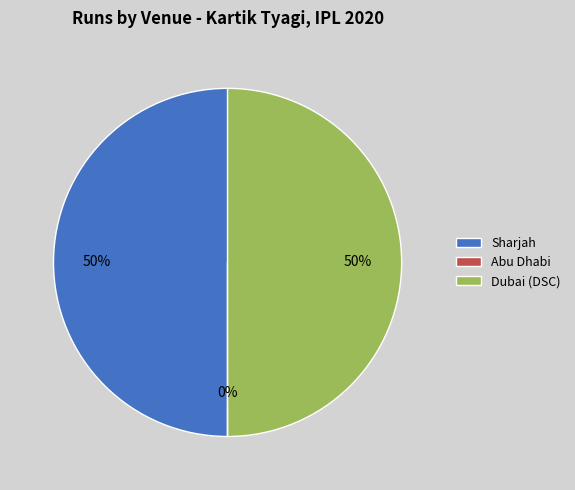

True or false: Sharjah accounts for 50% of the total.

True